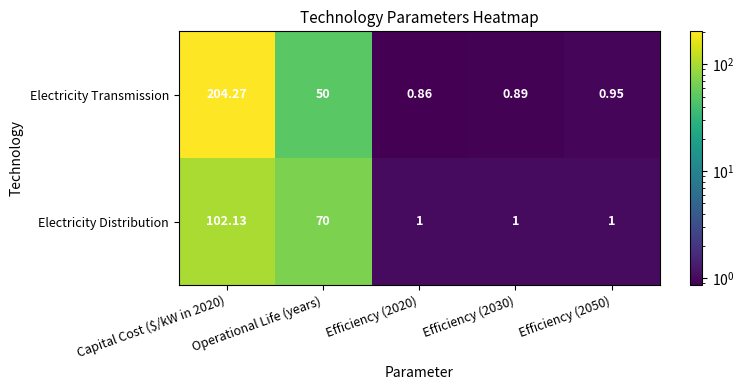

Rank the series by their average value, from highest to lowest.

Electricity Transmission, Electricity Distribution